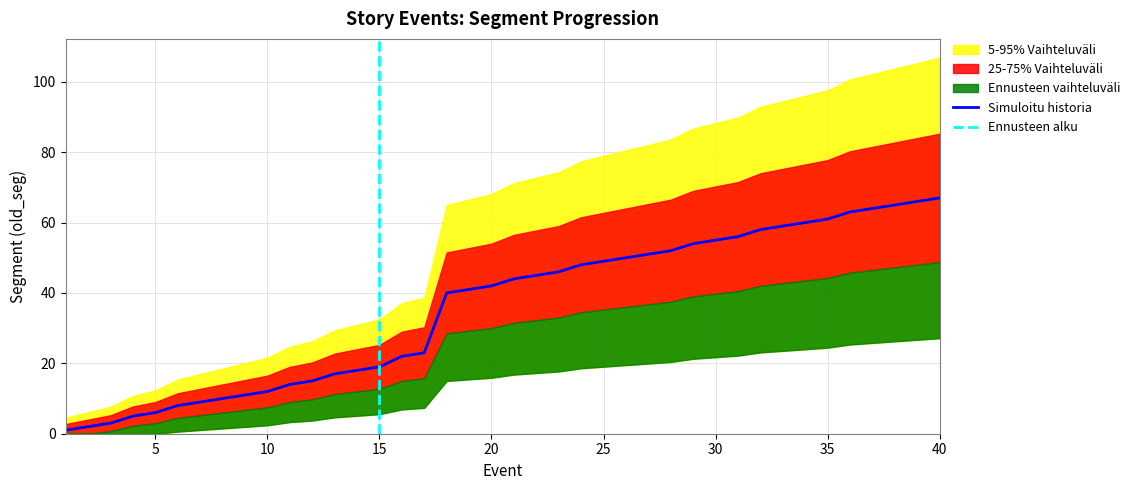

The value at 28 is 70. True or false?

False